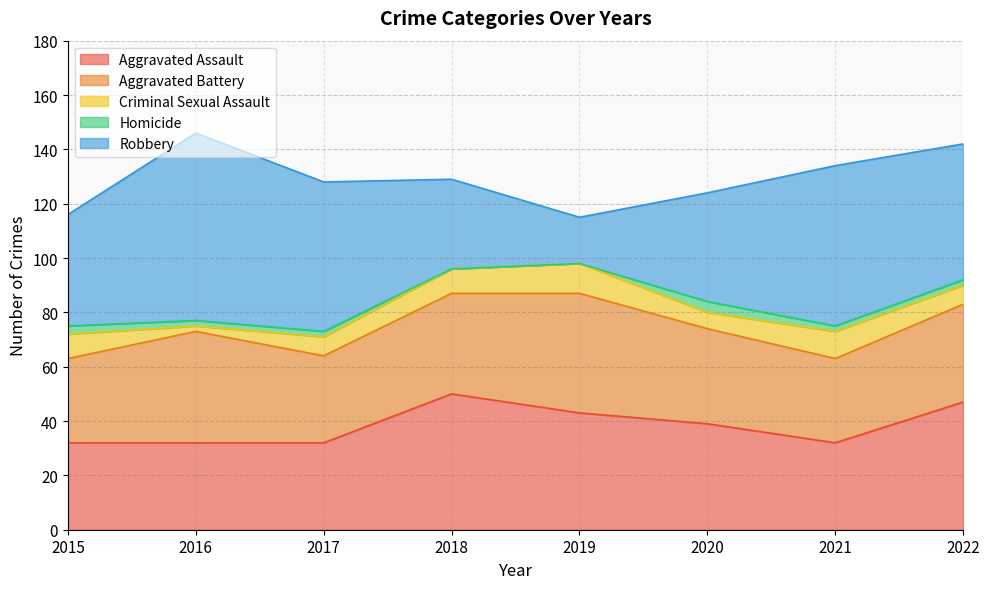

At which category is the sum across all series the highest?

2016